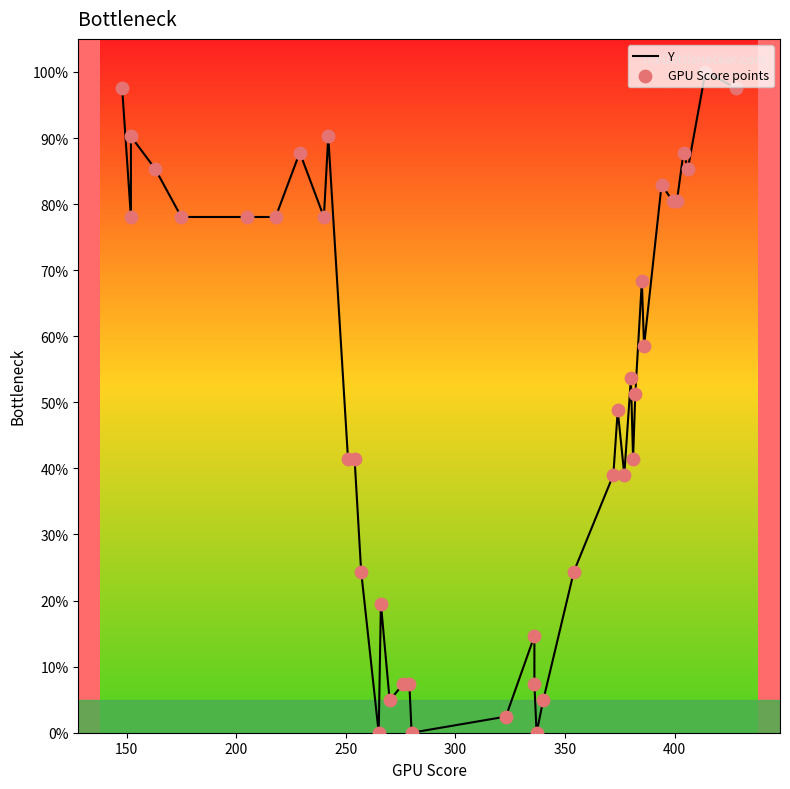

At how many categories does at least one series exceed 28?

27